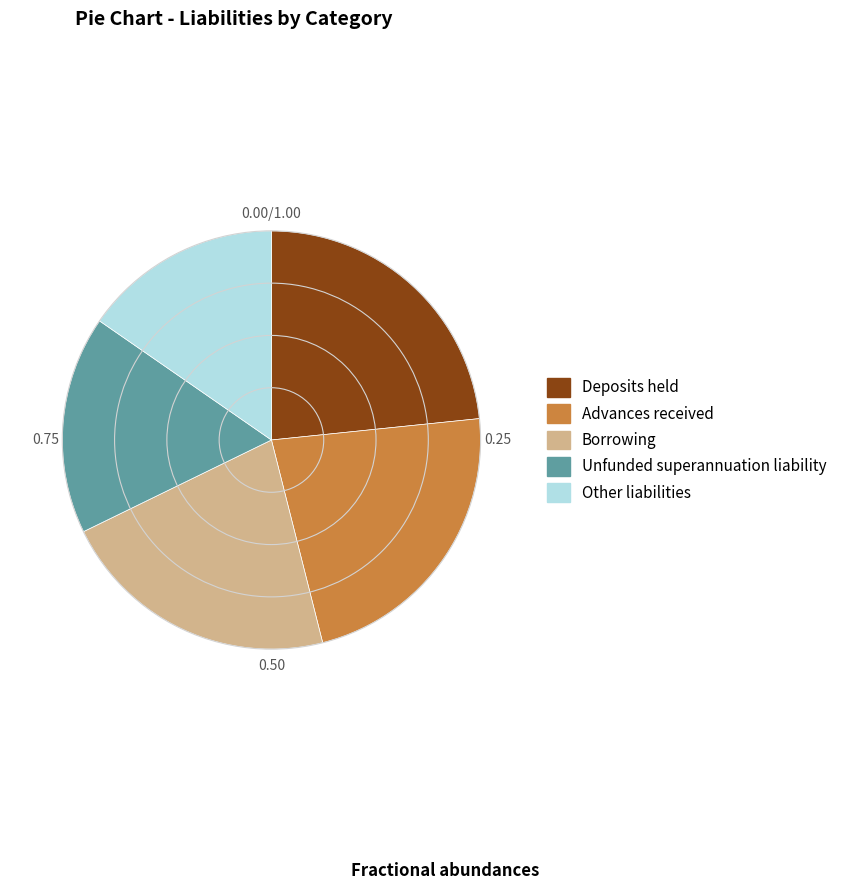

What is the smallest slice in the pie chart?

Other liabilities